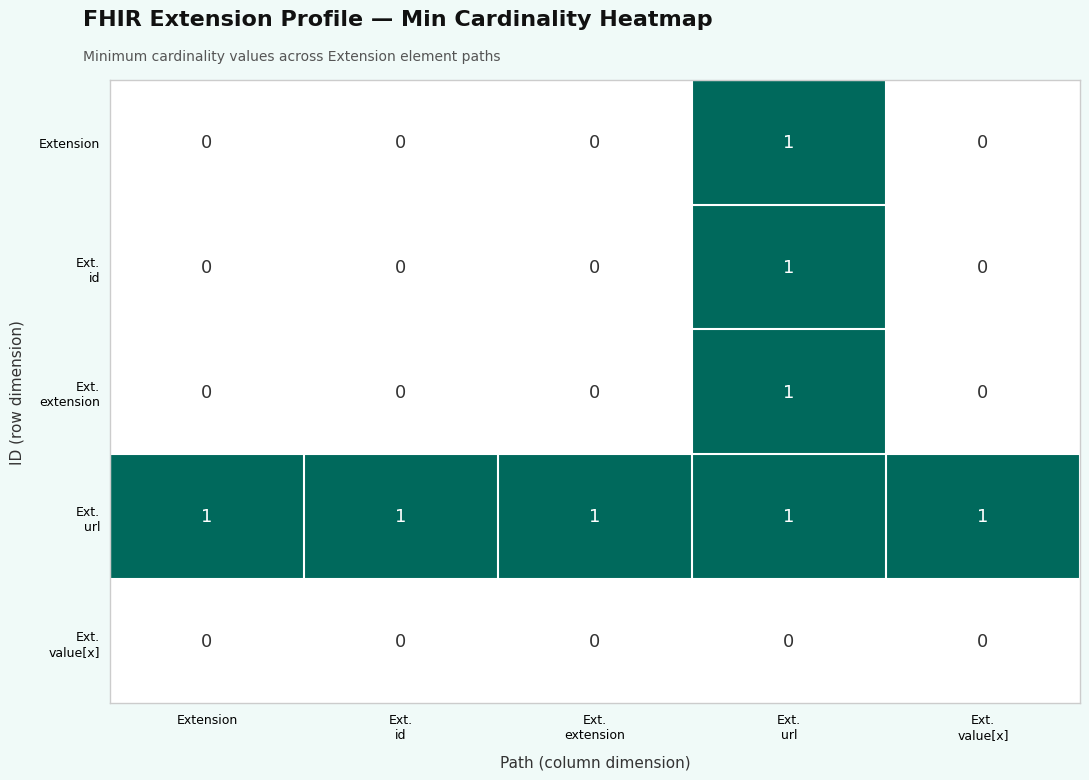

How many series are shown in this chart?

5